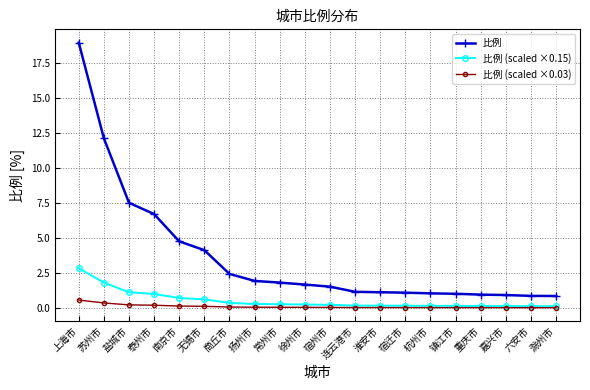

How many series are shown in this chart?

3